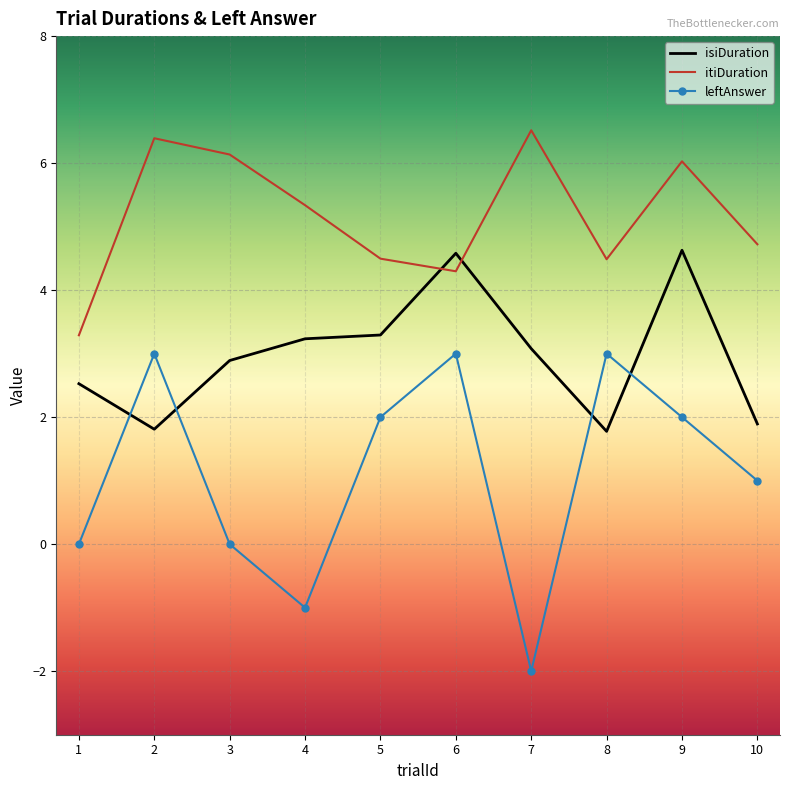

Rank the series by their maximum value, from highest to lowest.

itiDuration, isiDuration, leftAnswer